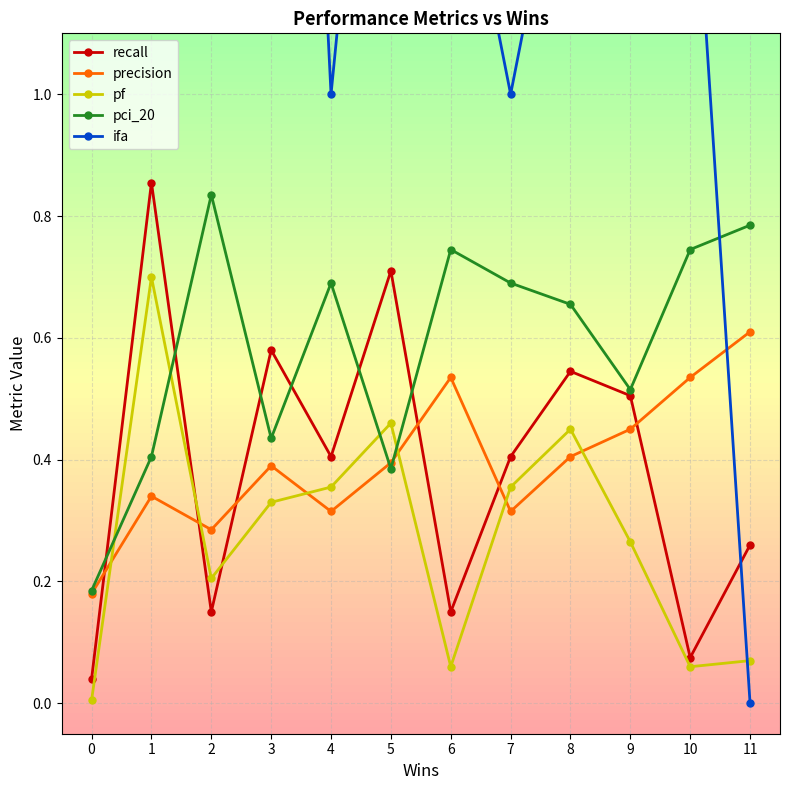

At 7, list the series in order from smallest to largest.

precision, pf, recall, pci_20, ifa